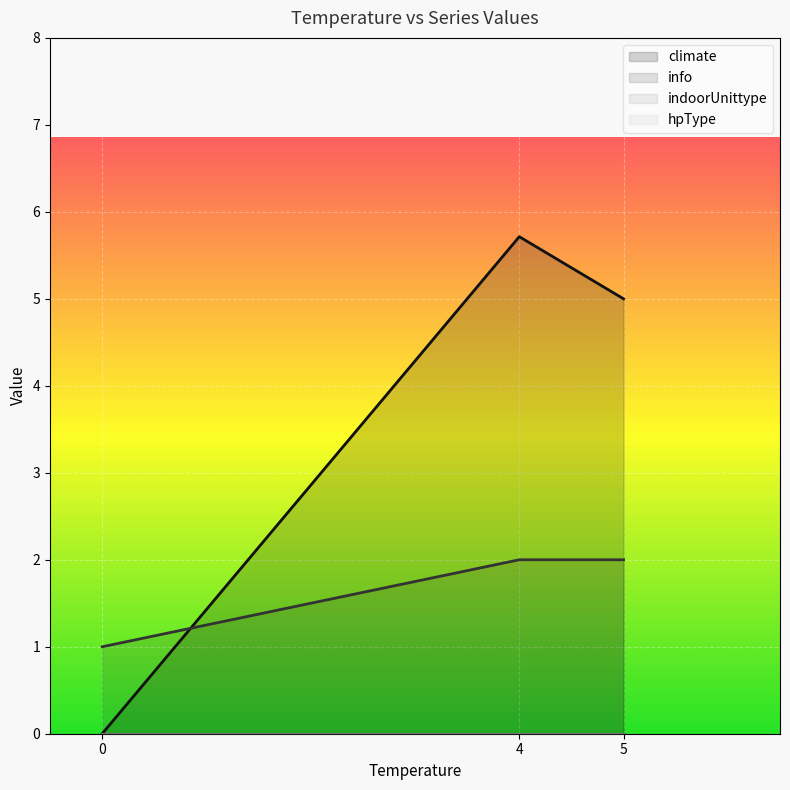

True or false: hpType and info cross at least once.

False